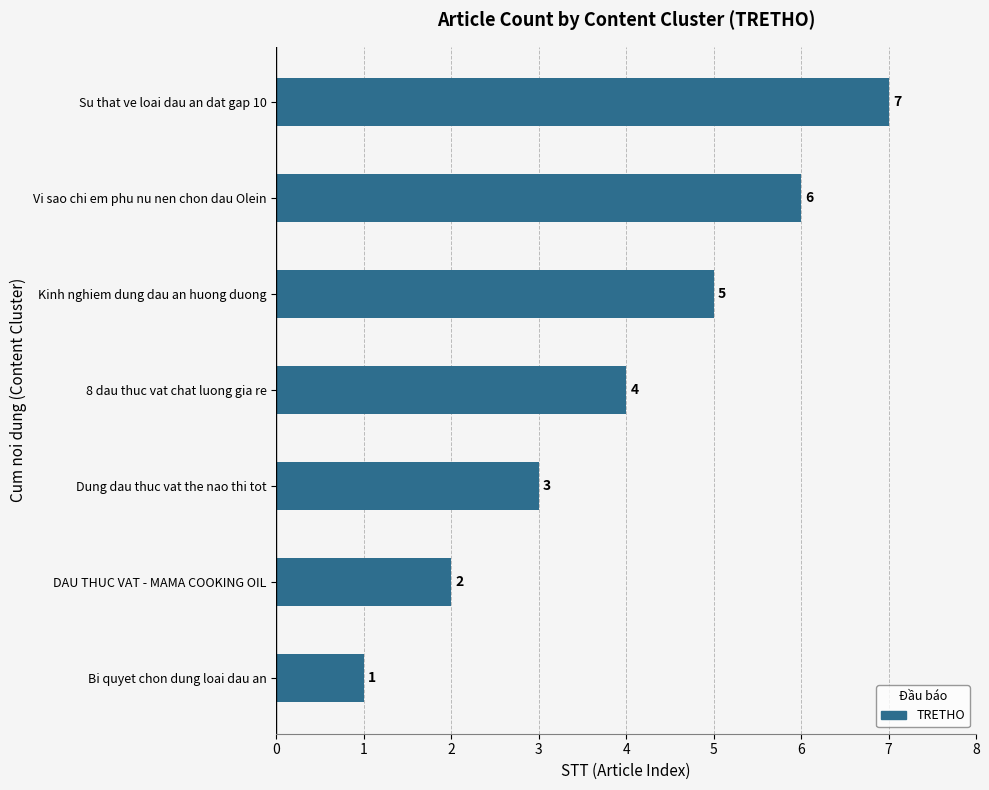

What is the approximate value at Vi sao chi em phu nu nen chon dau Olein?

6